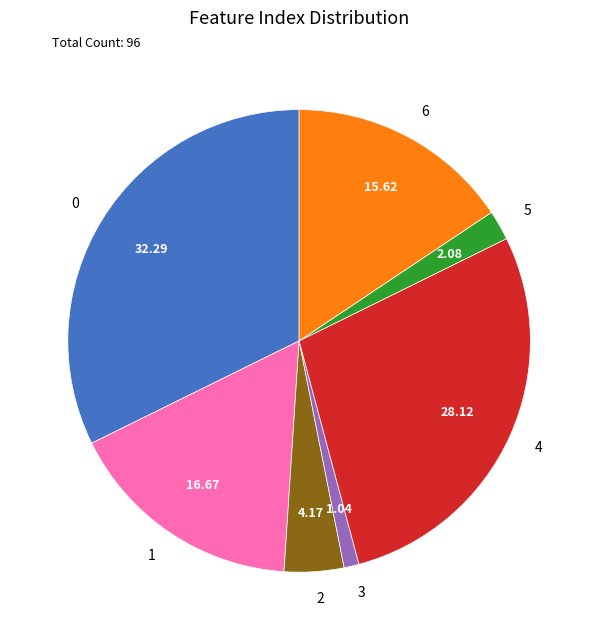

Between 6 and 4, which is larger?

4